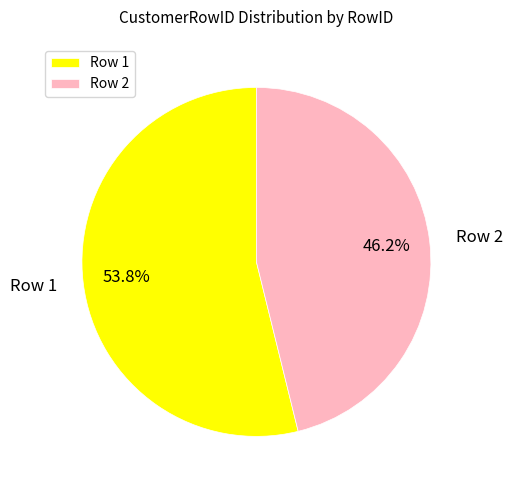

What is the ratio of the value at Row 1 to the value at Row 2?

1.2